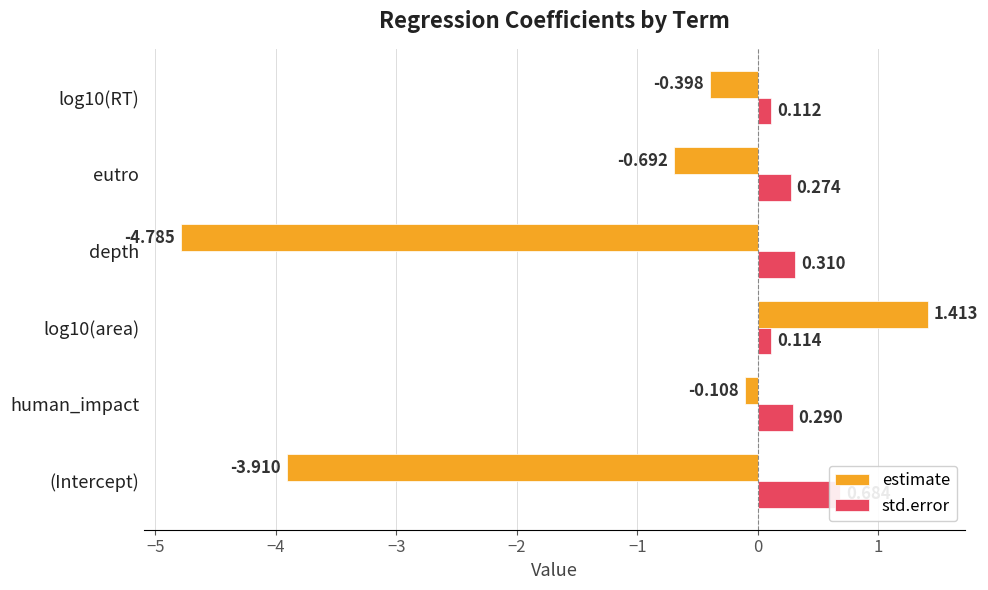

The value of std.error at (Intercept) is 1.1. True or false?

False